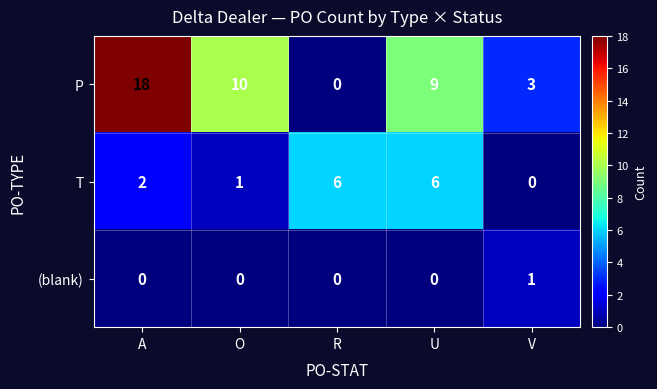

Which series changed the most between O and V?

P